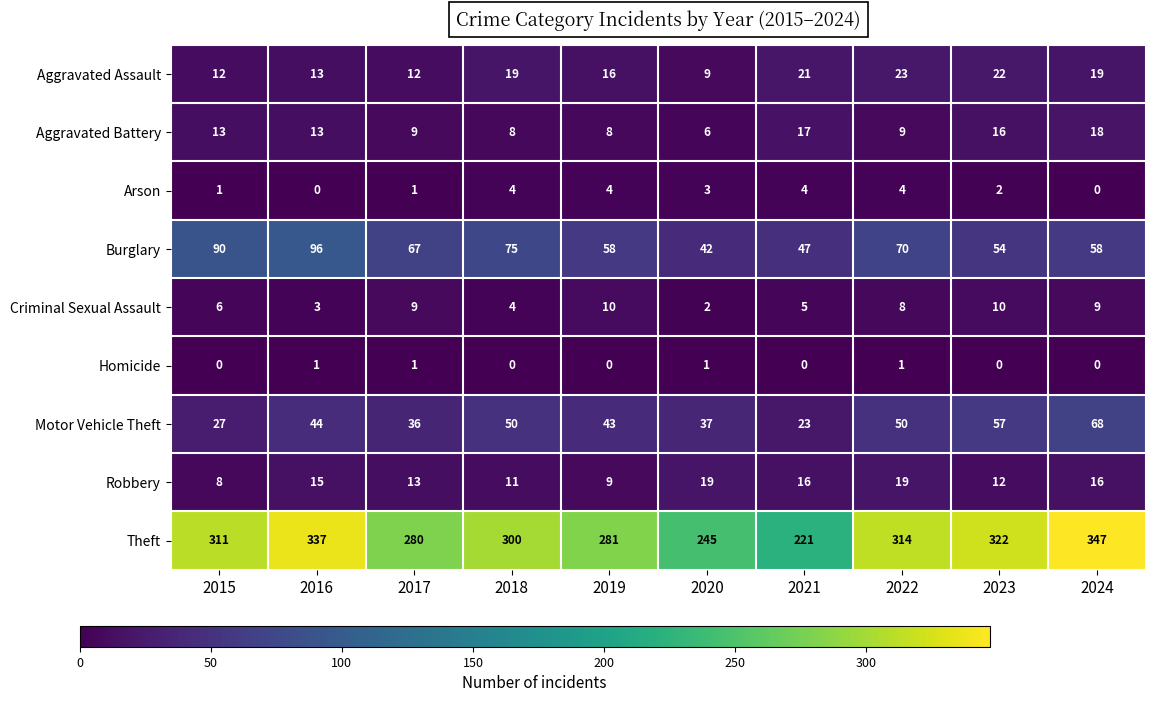

What is the spread (max minus min) of values at 2024?

347